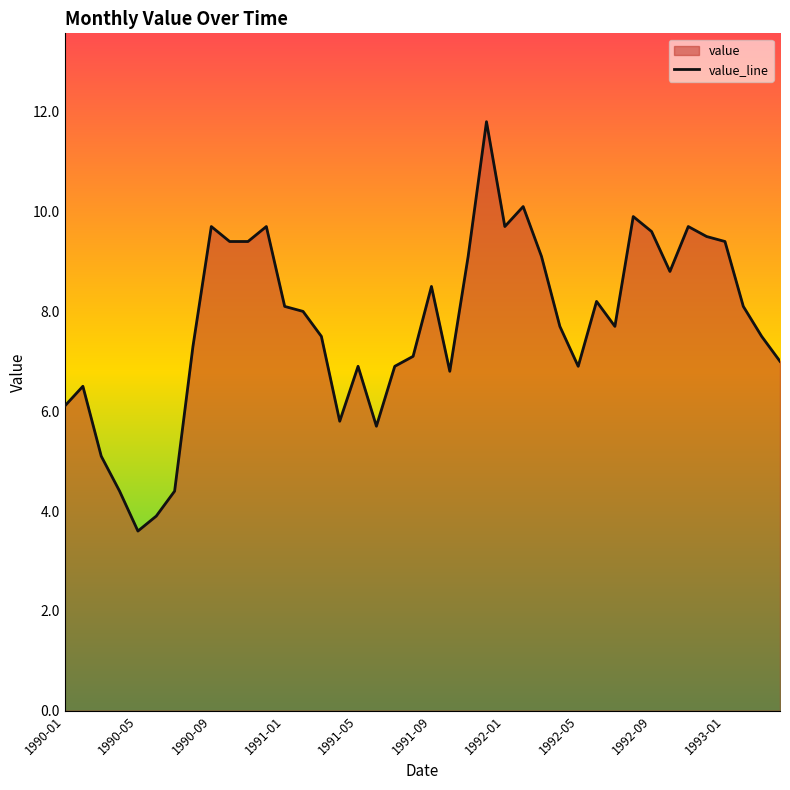

Reading left to right, list all the values displayed in this chart.

6.1	6.5	5.1	4.4	3.6	3.9	4.4	7.3	9.7	9.4	9.4	9.7	8.1	8.0	7.5	5.8	6.9	5.7	6.9	7.1	8.5	6.8	9.1	11.8	9.7	10.1	9.1	7.7	6.9	8.2	7.7	9.9	9.6	8.8	9.7	9.5	9.4	8.1	7.5	7.0